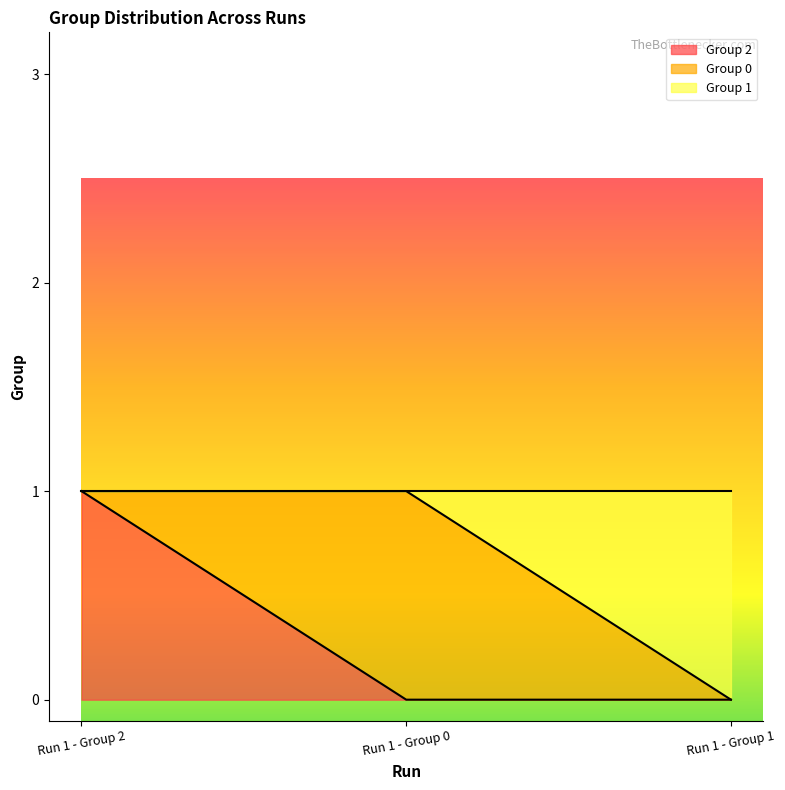

Which series has the largest total across all categories?

Group 2